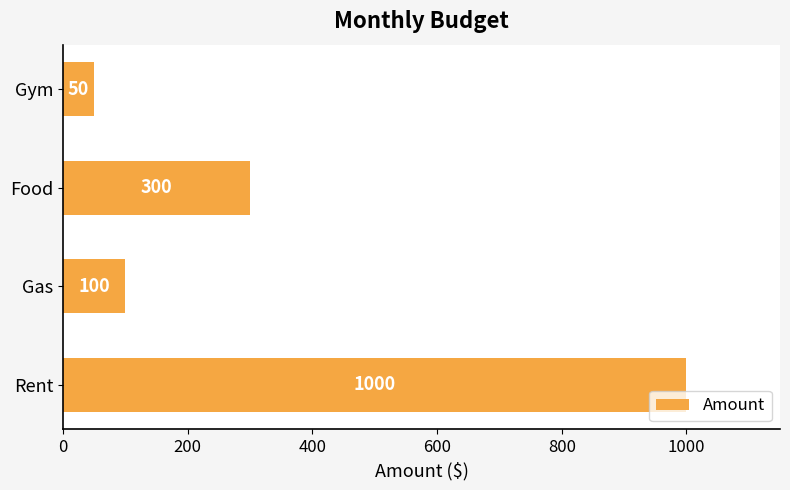

Approximately how many times larger is the value at Food compared to Rent?

0.3